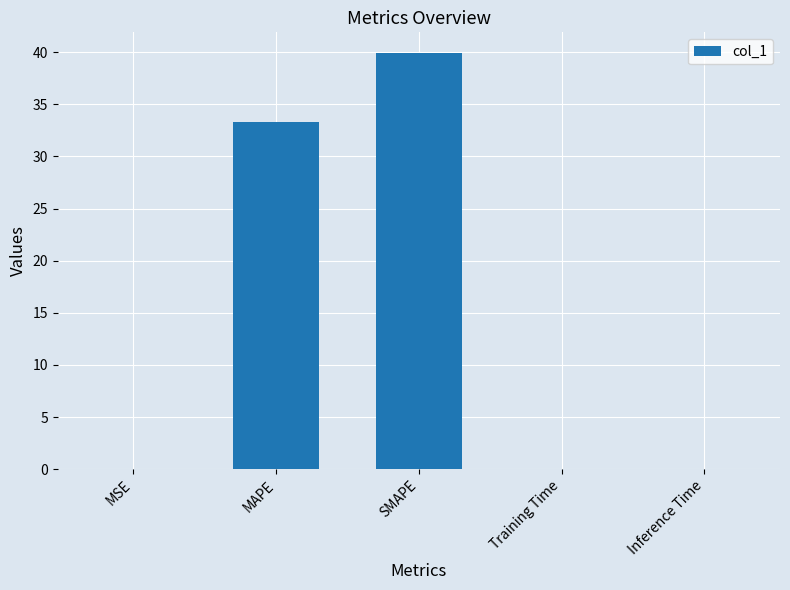

The value at Inference Time is 0.0. True or false?

True